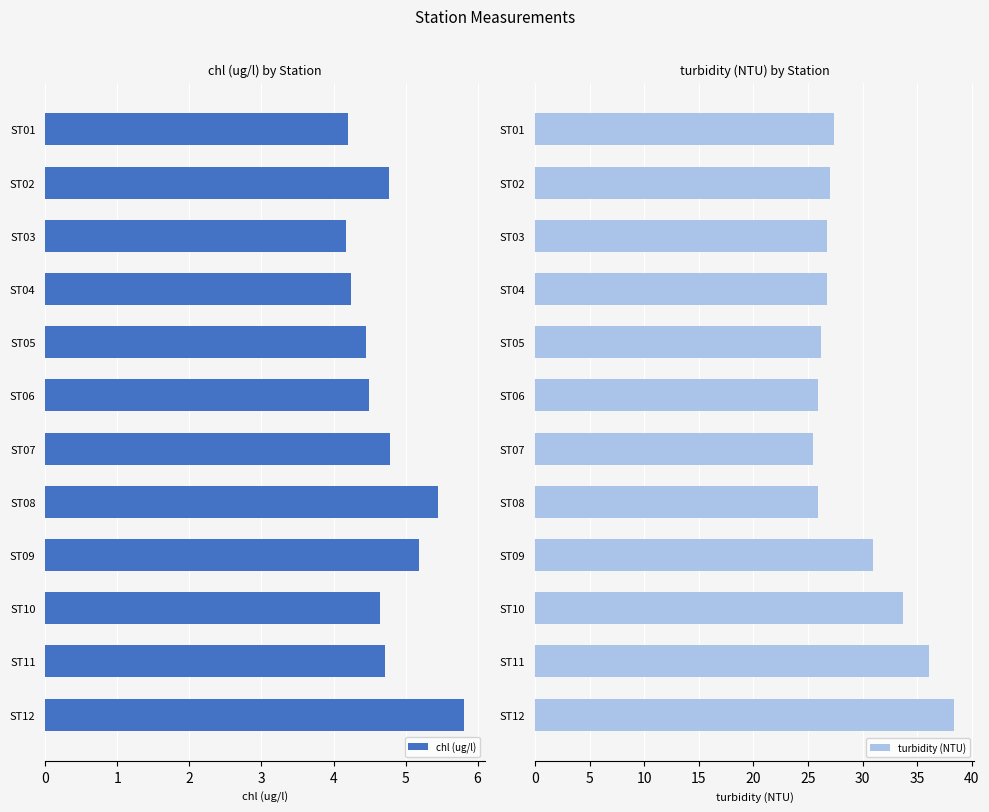

What is the difference between the maximum and minimum values in the chl (ug/l) series?

1.6